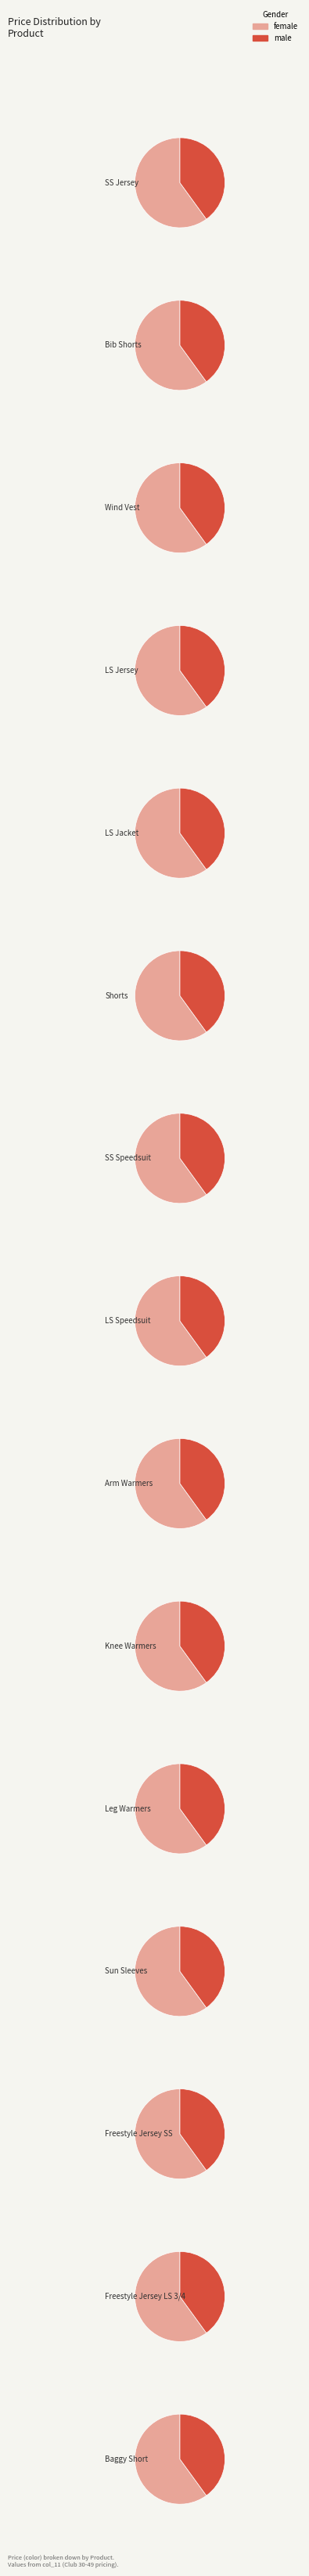

How many segments does this pie chart have?

15